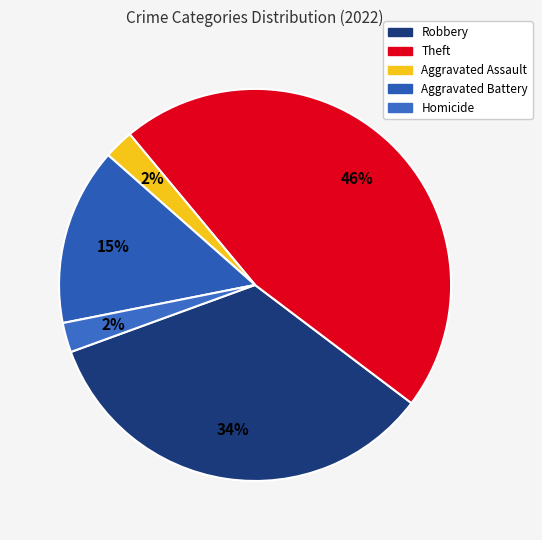

Does any single category account for the majority?

No